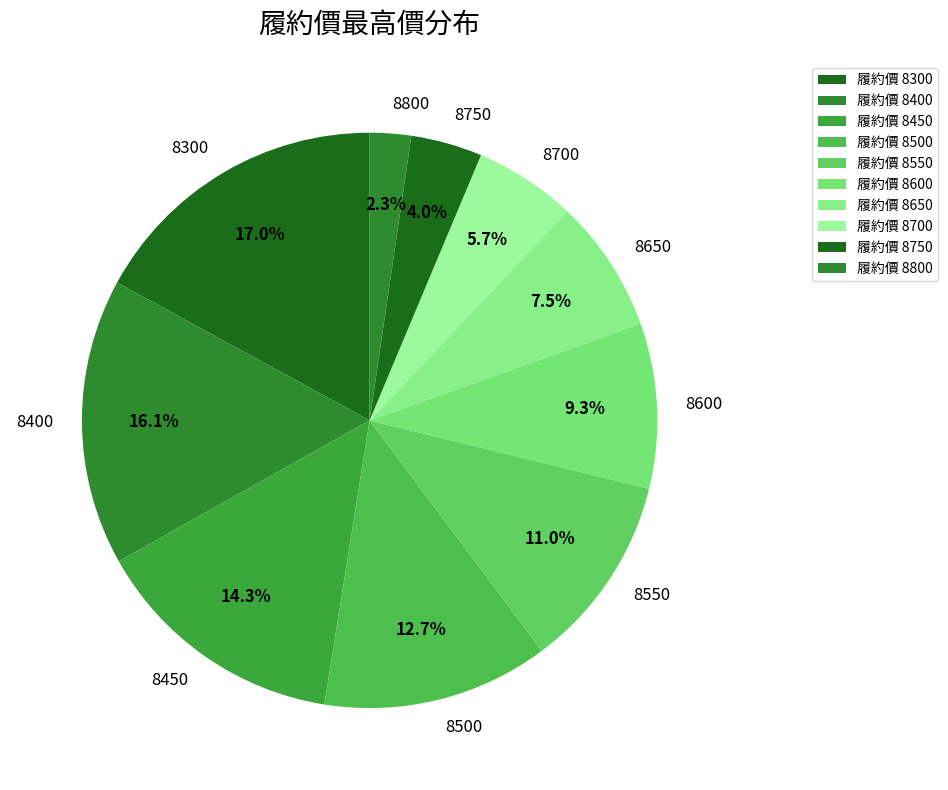

Which has a higher value, 8400 or 8550?

8400